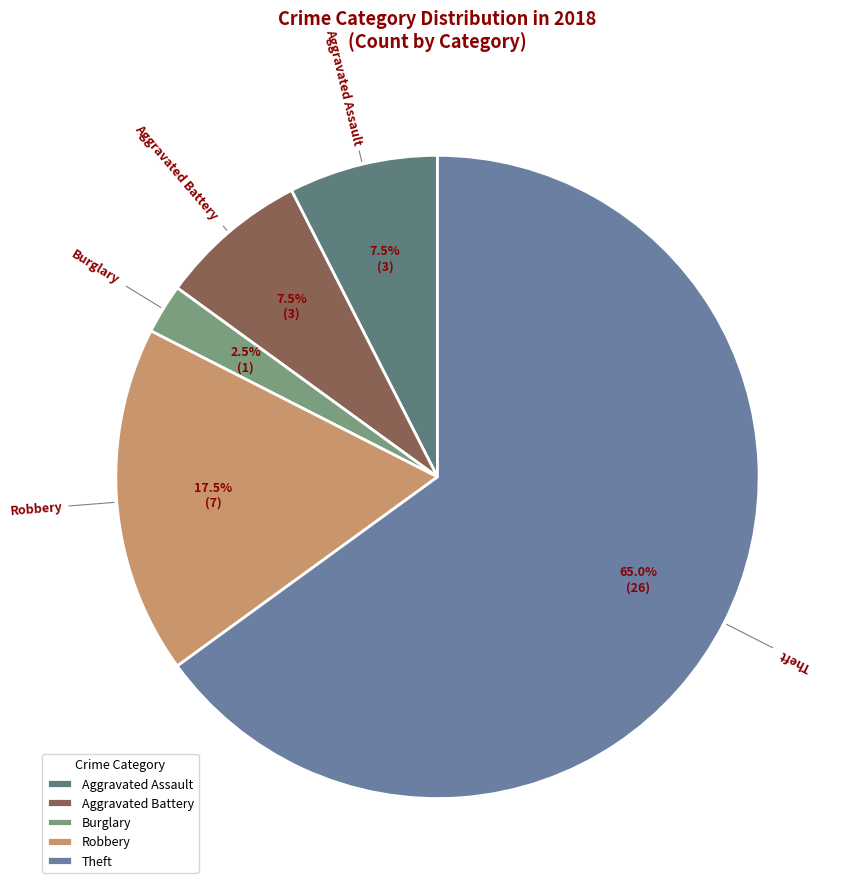

What is the smallest slice in the pie chart?

Burglary